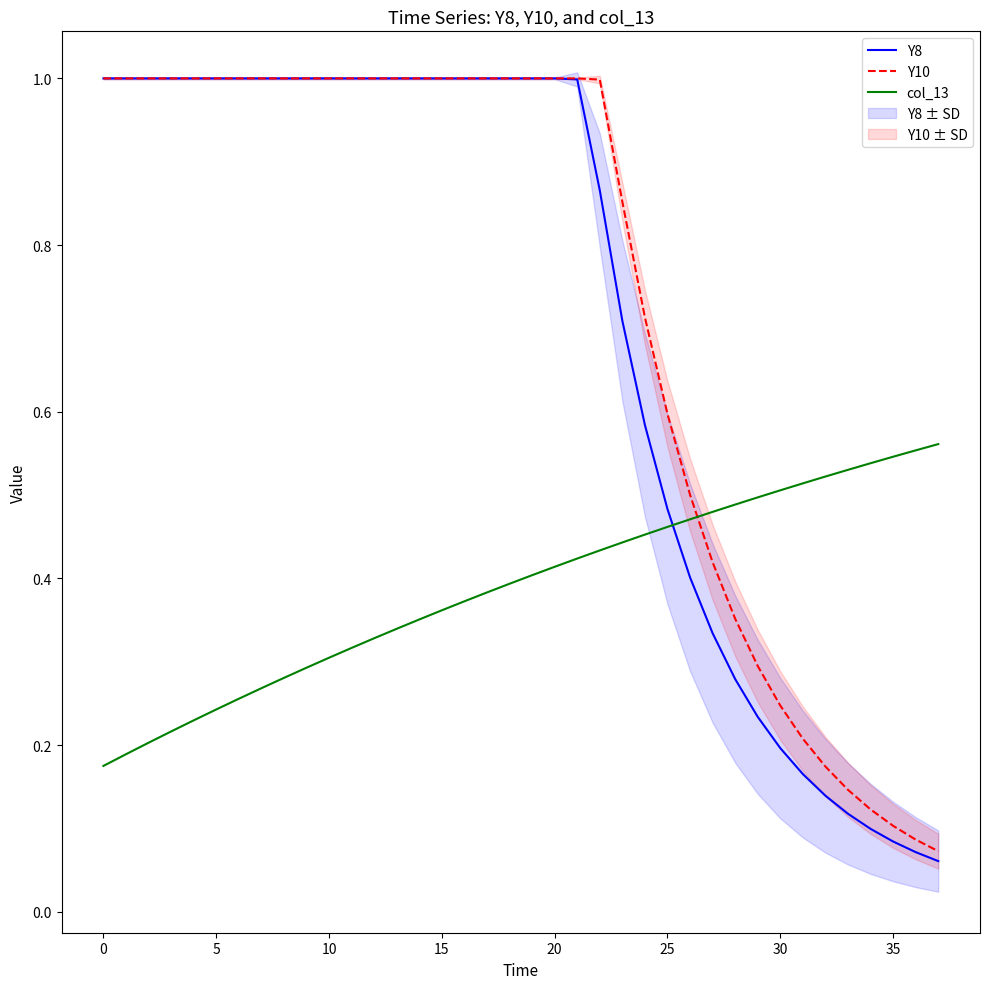

Which series ends up on top after the final intersection of col_13 and Y10?

col_13